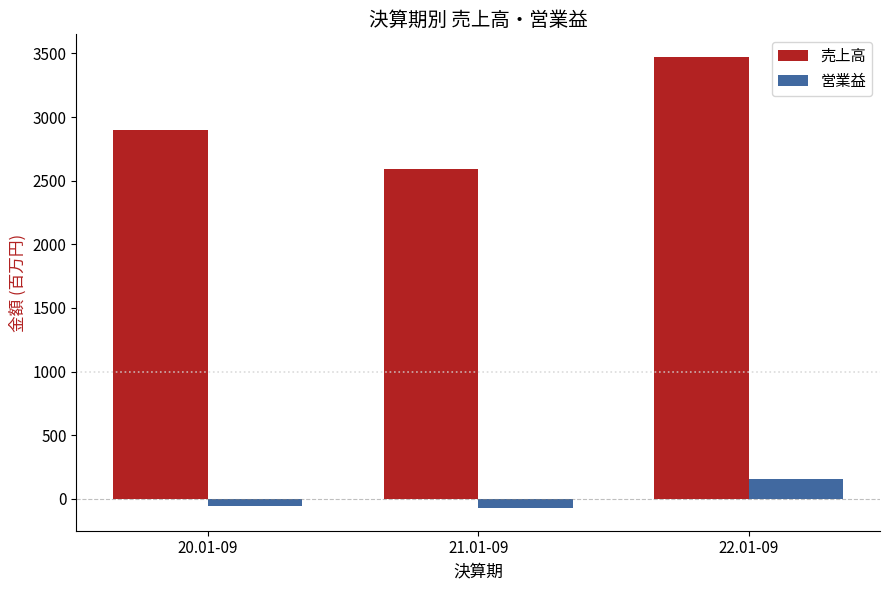

Which category has the highest value across all series?

22.01-09